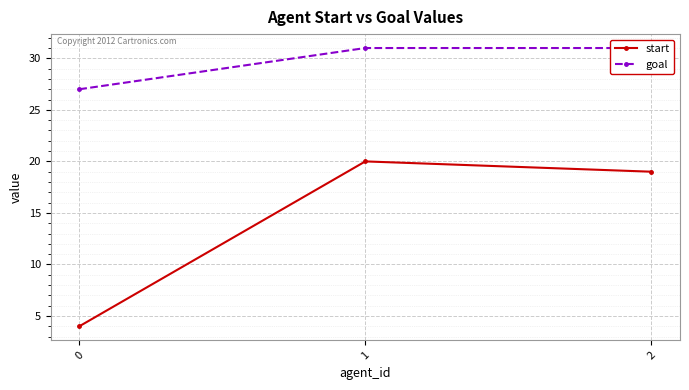

The value of goal at 0 is 27. True or false?

True